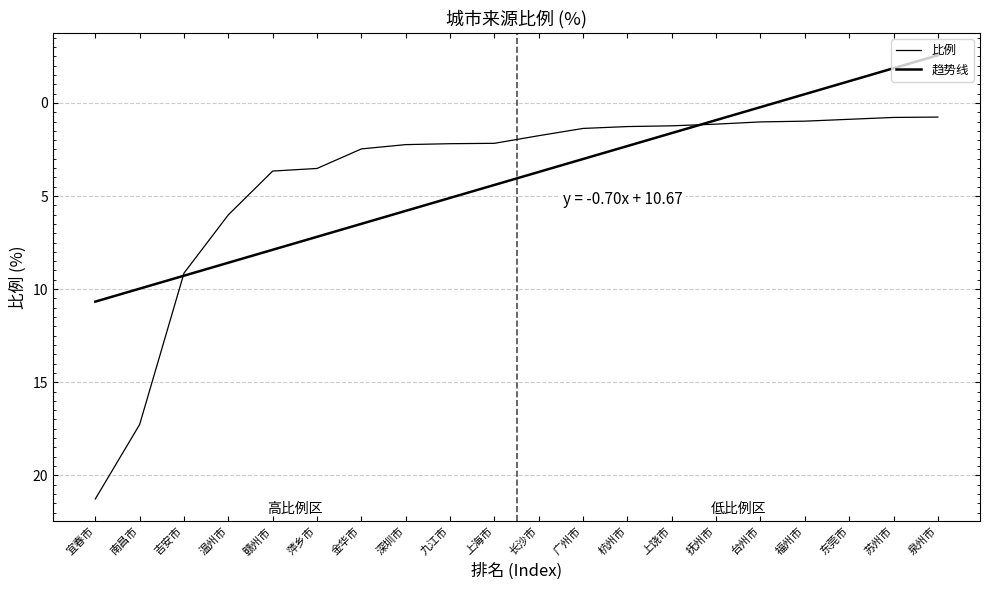

The chart shows a value of 2.2 at 上海市. True or false?

True